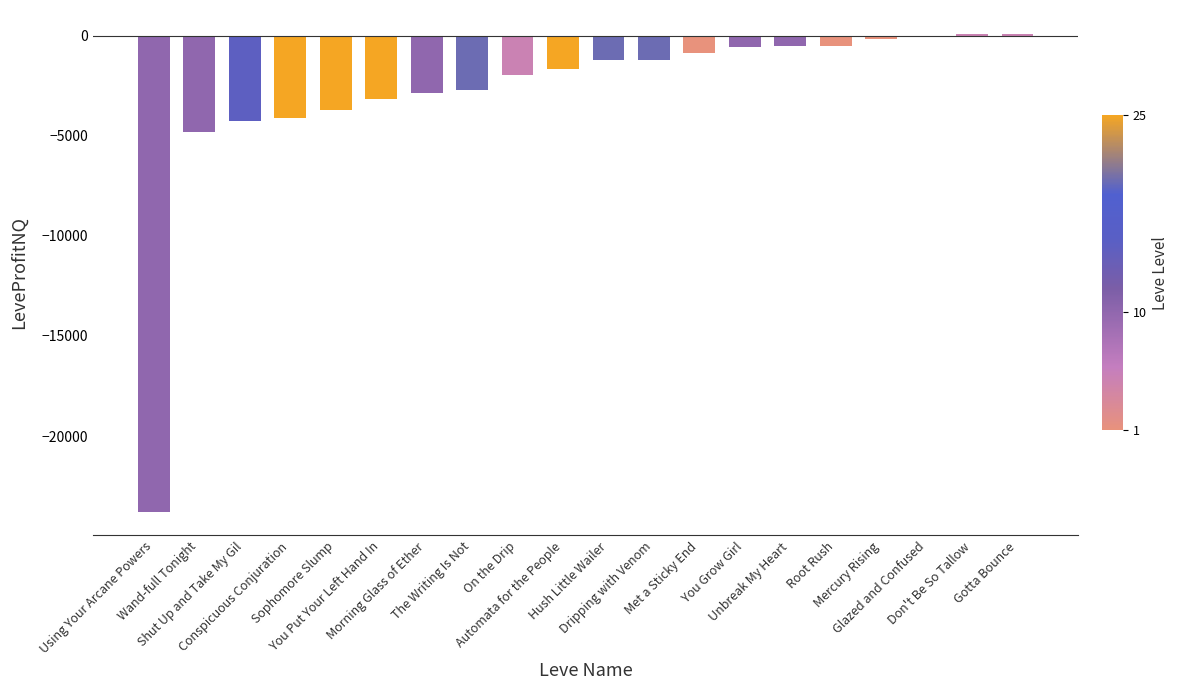

Count the number of values greater than -1226.

9